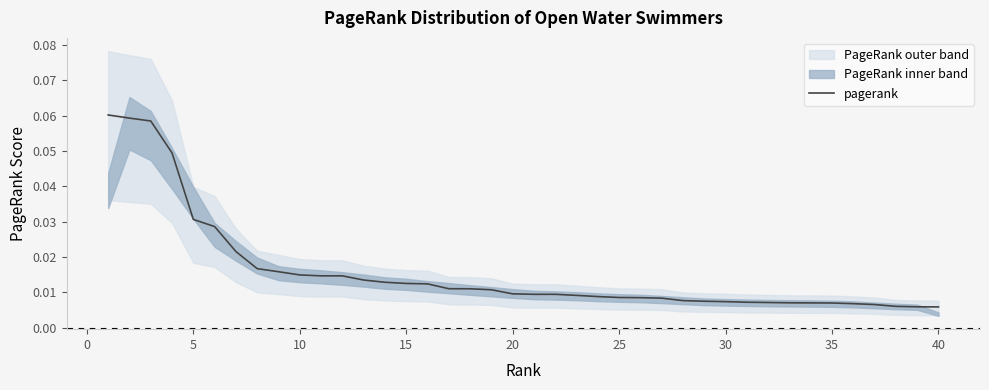

The chart shows a value of 0.0 at 32. True or false?

False